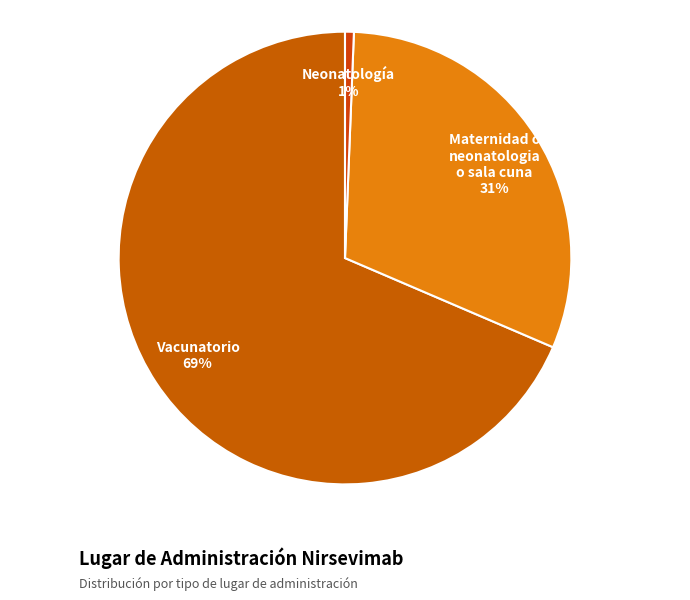

What is the smallest slice in the pie chart?

Neonatología